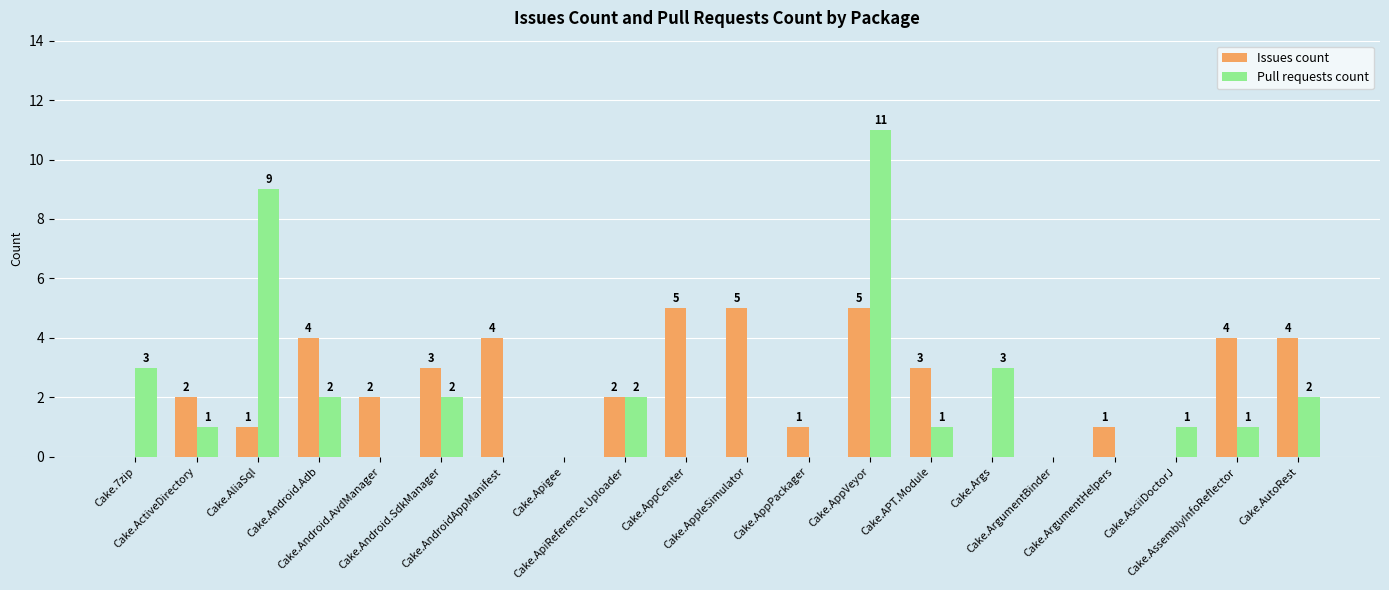

What is the maximum value for Issues count?

5